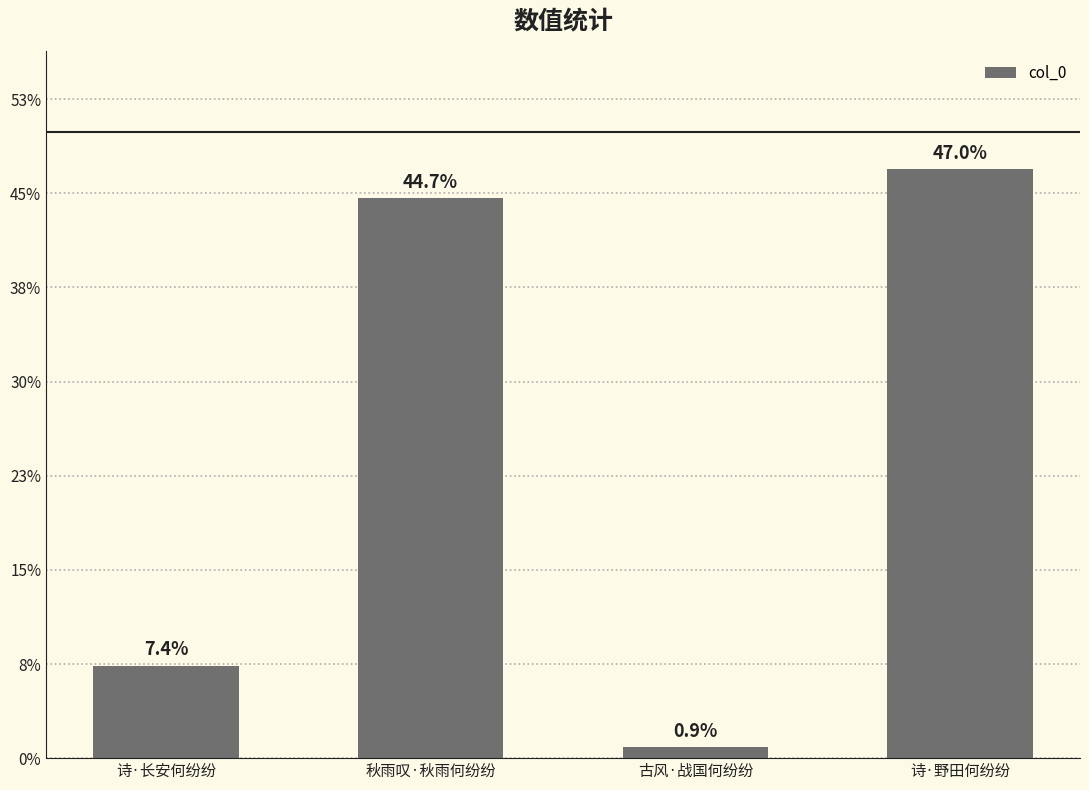

Does the chart contain any negative values?

No